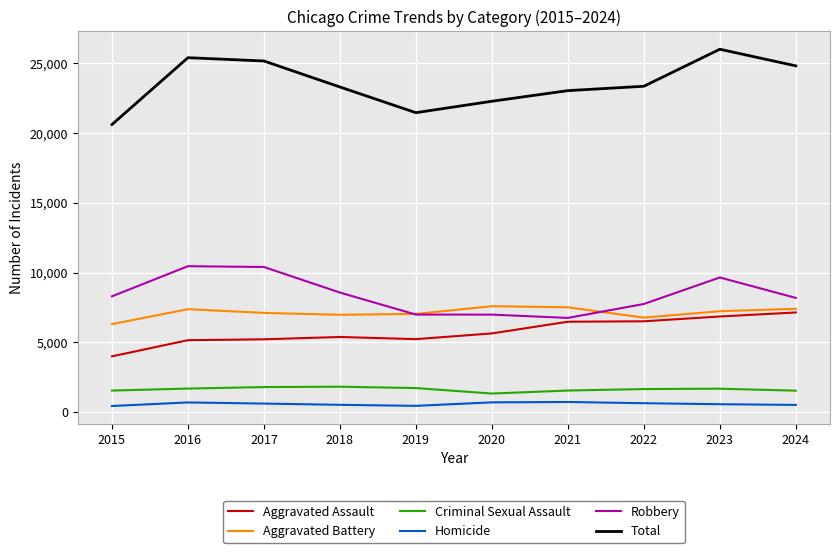

Which series has the largest range (max minus min)?

Total